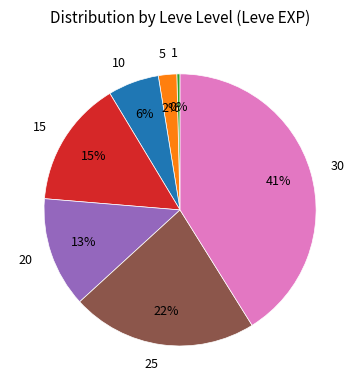

How many slices are in this pie chart?

7